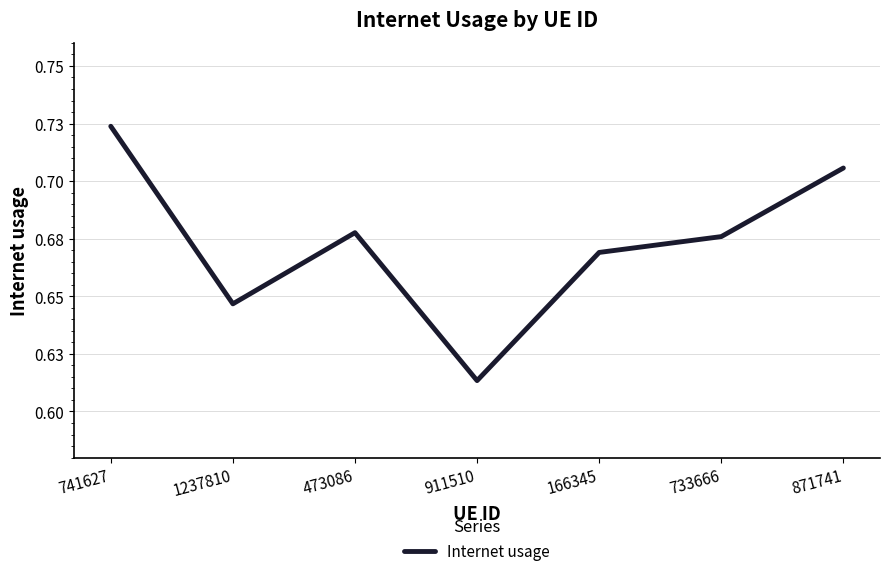

Count the values in the range 0 to 1.

7